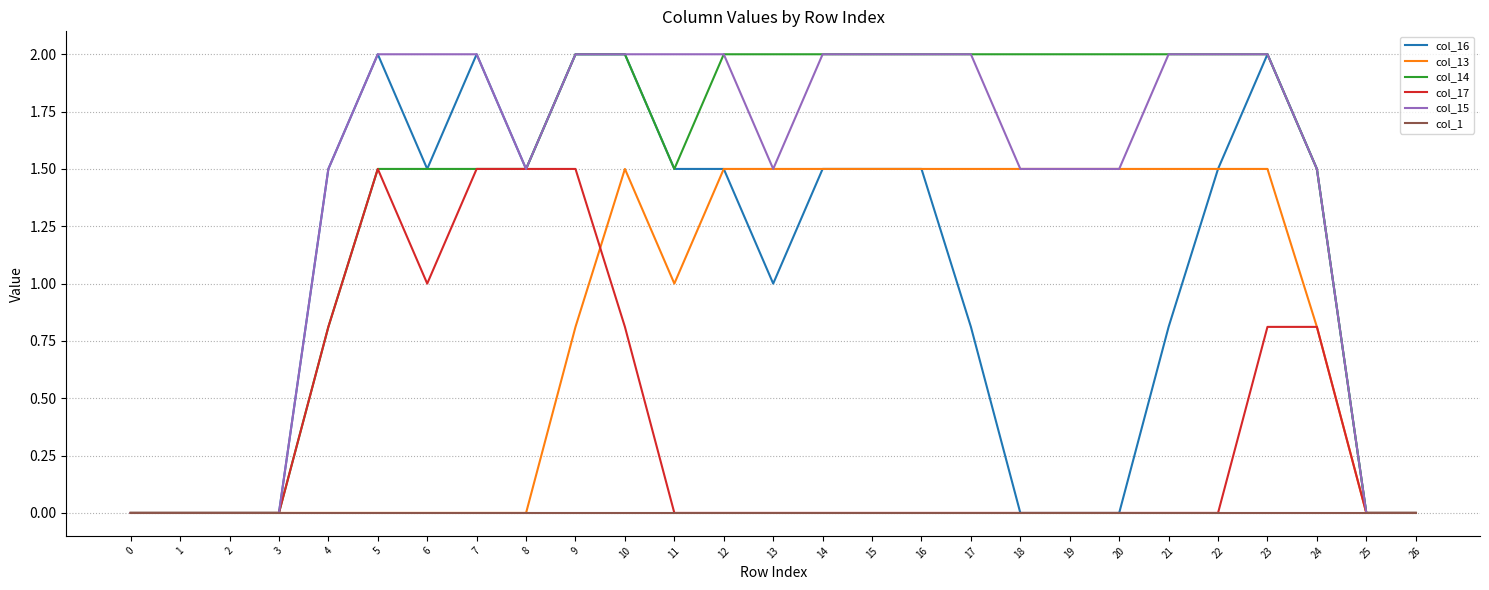

Reading left to right, transcribe all the data shown in this chart.

col_16: 0=0.0	1=0.0	2=0.0	3=0.0	4=1.5	5=2.0	6=1.5	7=2.0	8=1.5	9=2.0	10=2.0	11=1.5	12=1.5	13=1.0	14=1.5	15=1.5	16=1.5	17=0.8	18=0.0	19=0.0	20=0.0	21=0.8	22=1.5	23=2.0	24=1.5	25=0.0	26=0.0
col_13: 0=0.0	1=0.0	2=0.0	3=0.0	4=0.0	5=0.0	6=0.0	7=0.0	8=0.0	9=0.8	10=1.5	11=1.0	12=1.5	13=1.5	14=1.5	15=1.5	16=1.5	17=1.5	18=1.5	19=1.5	20=1.5	21=1.5	22=1.5	23=1.5	24=0.8	25=0.0	26=0.0
col_14: 0=0.0	1=0.0	2=0.0	3=0.0	4=0.8	5=1.5	6=1.5	7=1.5	8=1.5	9=2.0	10=2.0	11=1.5	12=2.0	13=2.0	14=2.0	15=2.0	16=2.0	17=2.0	18=2.0	19=2.0	20=2.0	21=2.0	22=2.0	23=2.0	24=1.5	25=0.0	26=0.0
col_17: 0=0.0	1=0.0	2=0.0	3=0.0	4=0.8	5=1.5	6=1.0	7=1.5	8=1.5	9=1.5	10=0.8	11=0.0	12=0.0	13=0.0	14=0.0	15=0.0	16=0.0	17=0.0	18=0.0	19=0.0	20=0.0	21=0.0	22=0.0	23=0.8	24=0.8	25=0.0	26=0.0
col_15: 0=0.0	1=0.0	2=0.0	3=0.0	4=1.5	5=2.0	6=2.0	7=2.0	8=1.5	9=2.0	10=2.0	11=2.0	12=2.0	13=1.5	14=2.0	15=2.0	16=2.0	17=2.0	18=1.5	19=1.5	20=1.5	21=2.0	22=2.0	23=2.0	24=1.5	25=0.0	26=0.0
col_1: 0=0.0	1=0.0	2=0.0	3=0.0	4=0.0	5=0.0	6=0.0	7=0.0	8=0.0	9=0.0	10=0.0	11=0.0	12=0.0	13=0.0	14=0.0	15=0.0	16=0.0	17=0.0	18=0.0	19=0.0	20=0.0	21=0.0	22=0.0	23=0.0	24=0.0	25=0.0	26=0.0